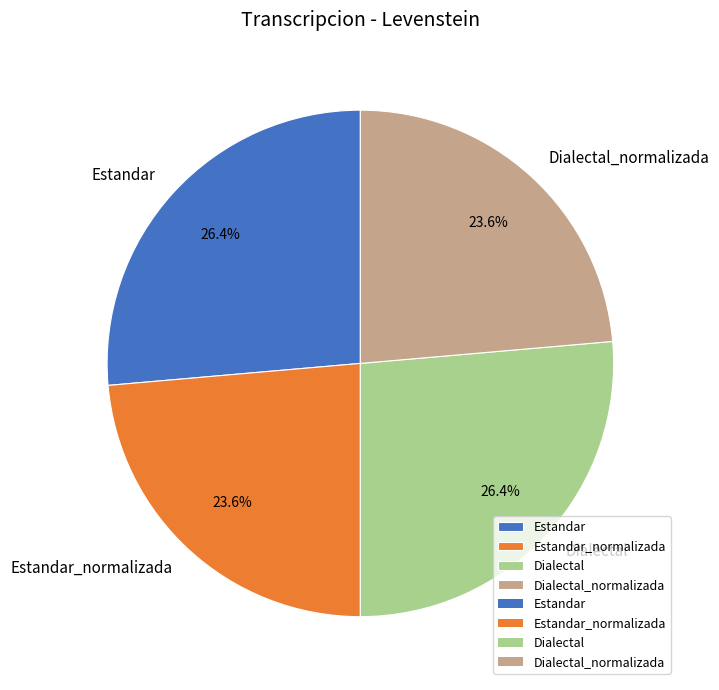

Is there a majority slice in this chart?

No